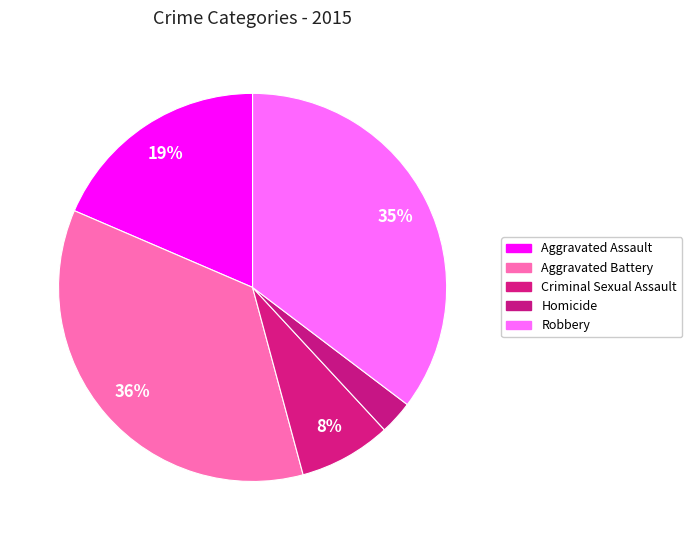

What is the ratio of the value at Robbery to the value at Aggravated Assault?

1.9